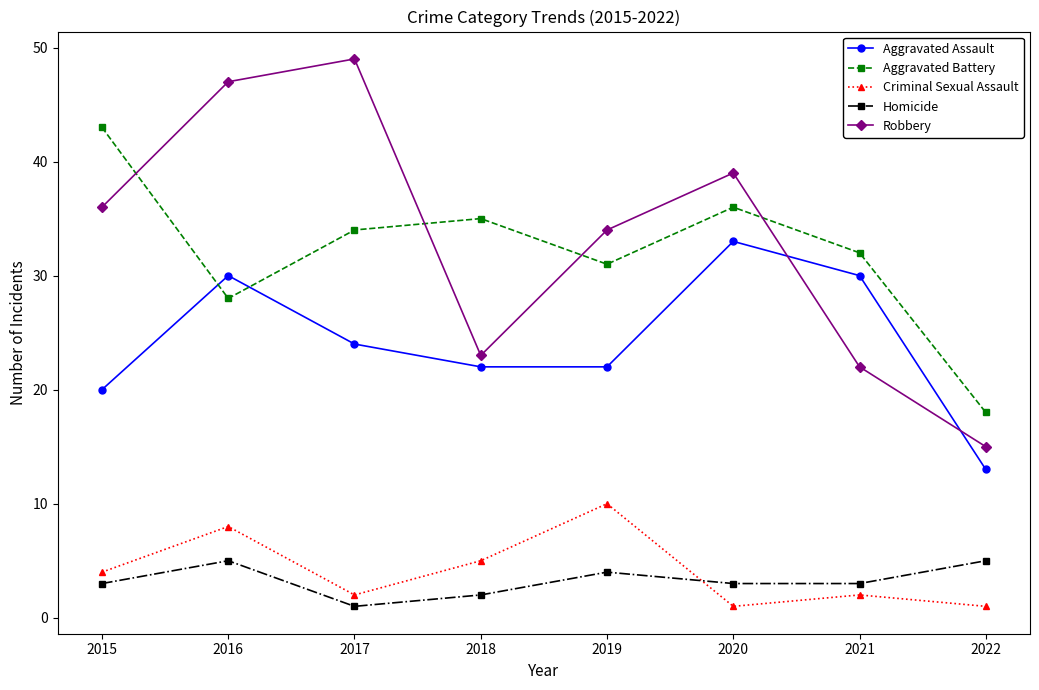

Which series has the widest spread of values?

Robbery